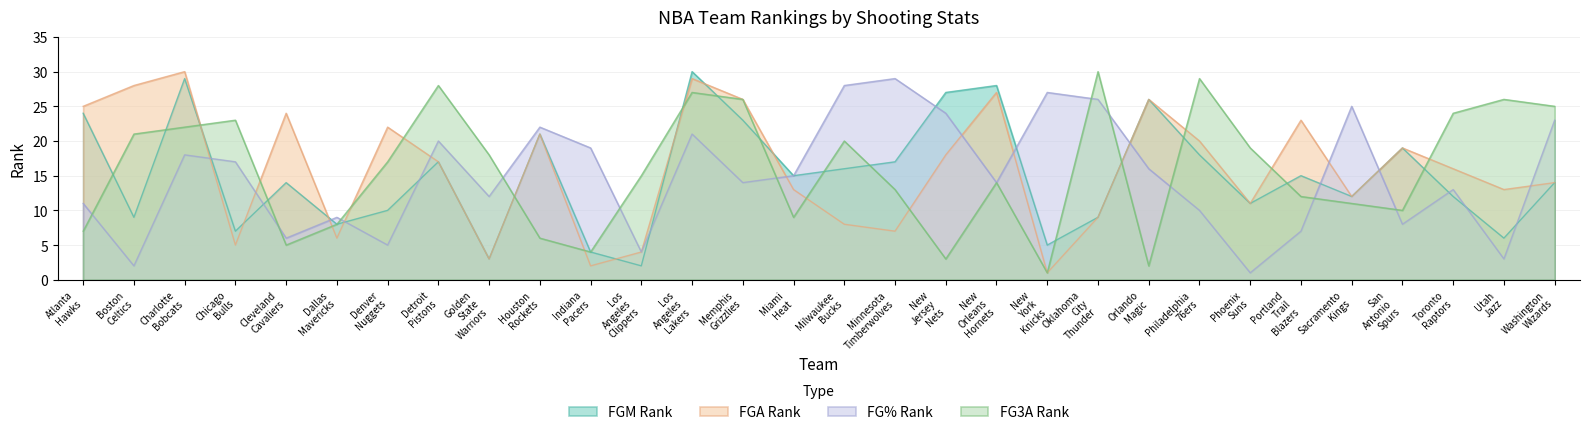

What is the total value across all series at Indiana Pacers?

29